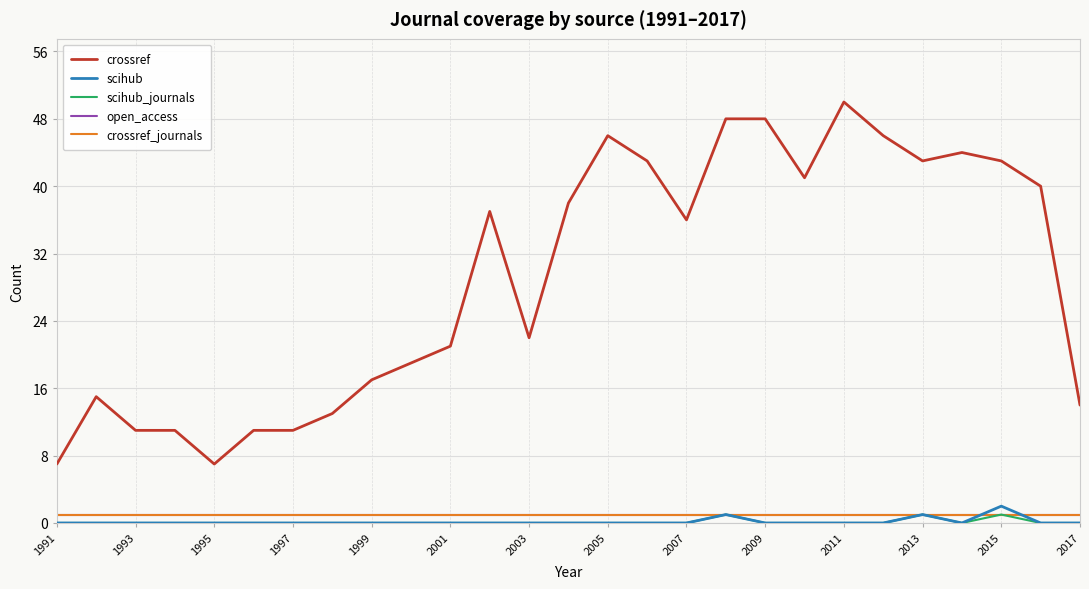

Is this an area chart (filled region under the line)?

No